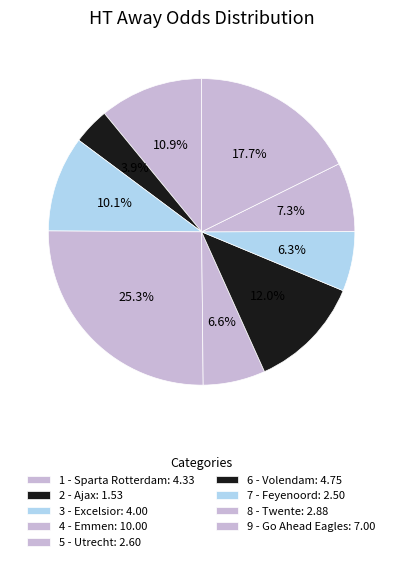

Do 2 - Ajax and 7 - Feyenoord together represent more than half of the pie?

No